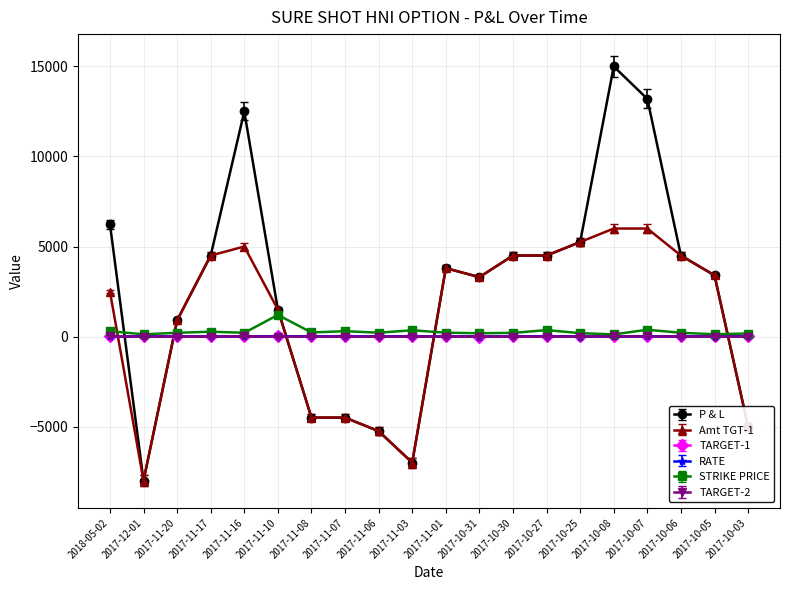

What is the value of the STRIKE PRICE point at the 16th from the left?

120.0